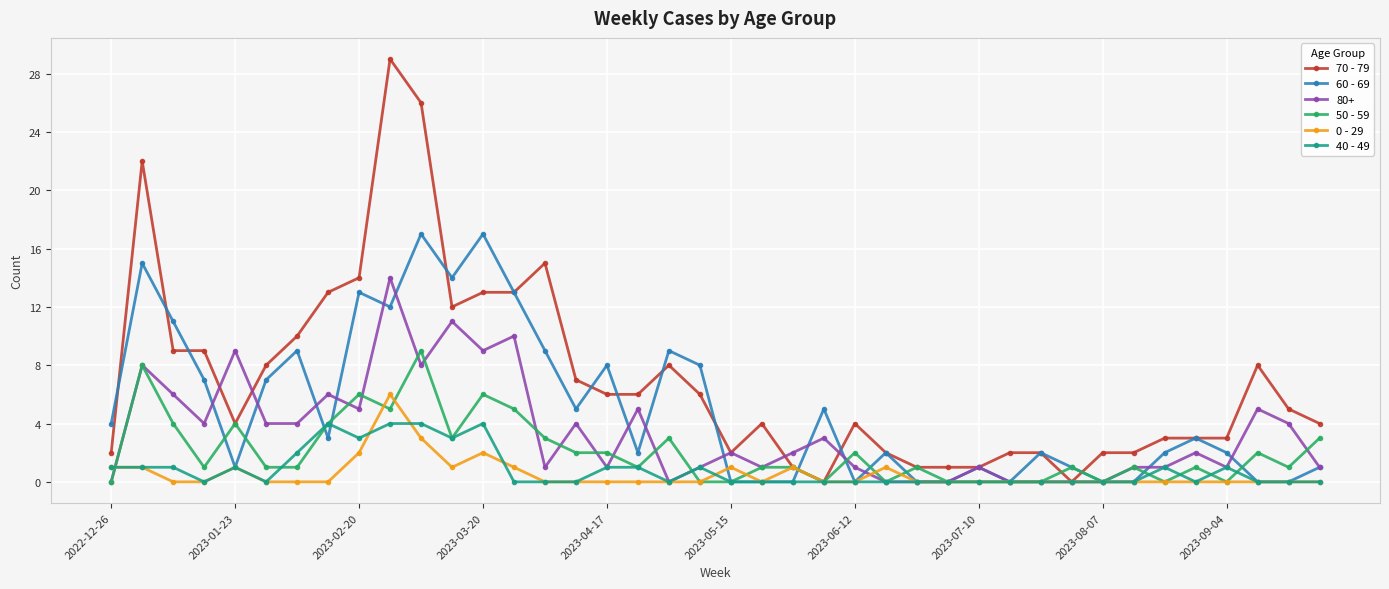

Which series has the largest total across all categories?

70 - 79